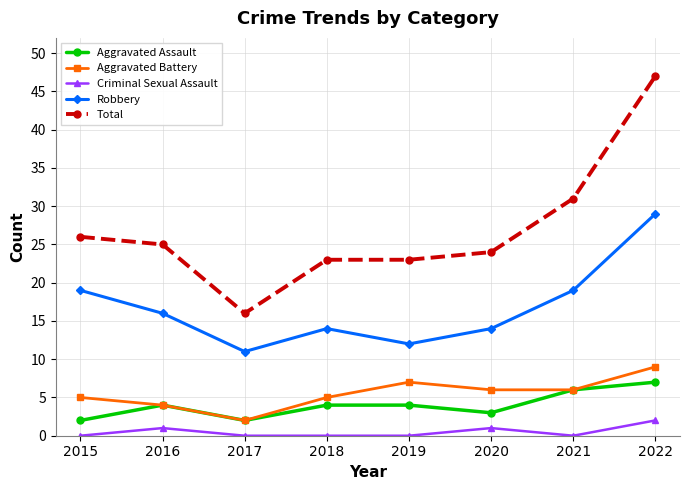

At how many categories does at least one series exceed 20?

7